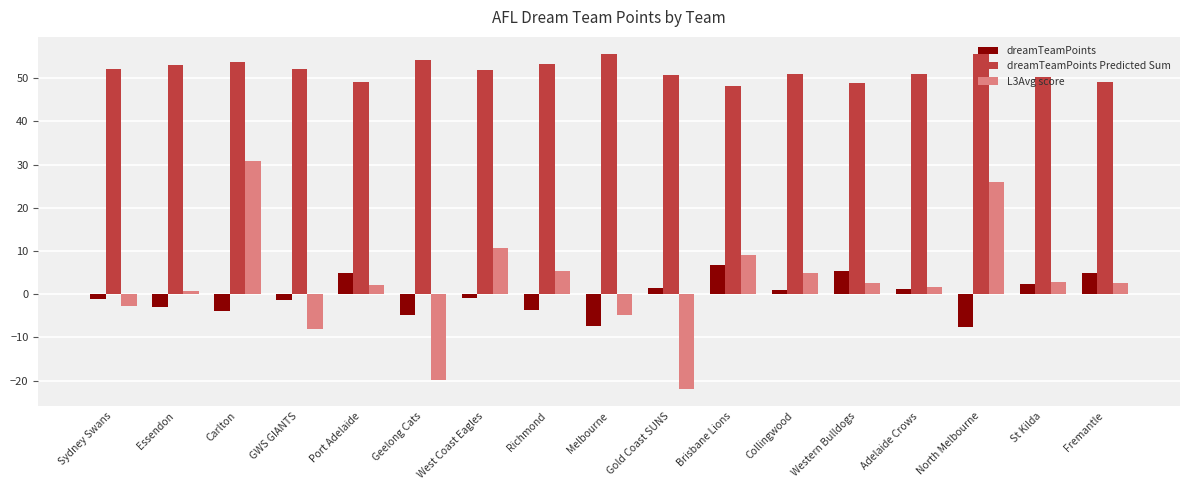

What is the average value of the dreamTeamPoints Predicted Sum series?

51.7